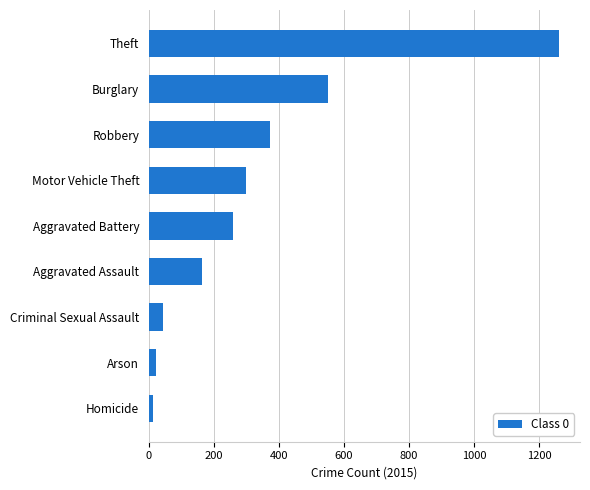

Reading bottom to top, extract all data points from this chart.

13	22	43	164	259	299	372	552	1263